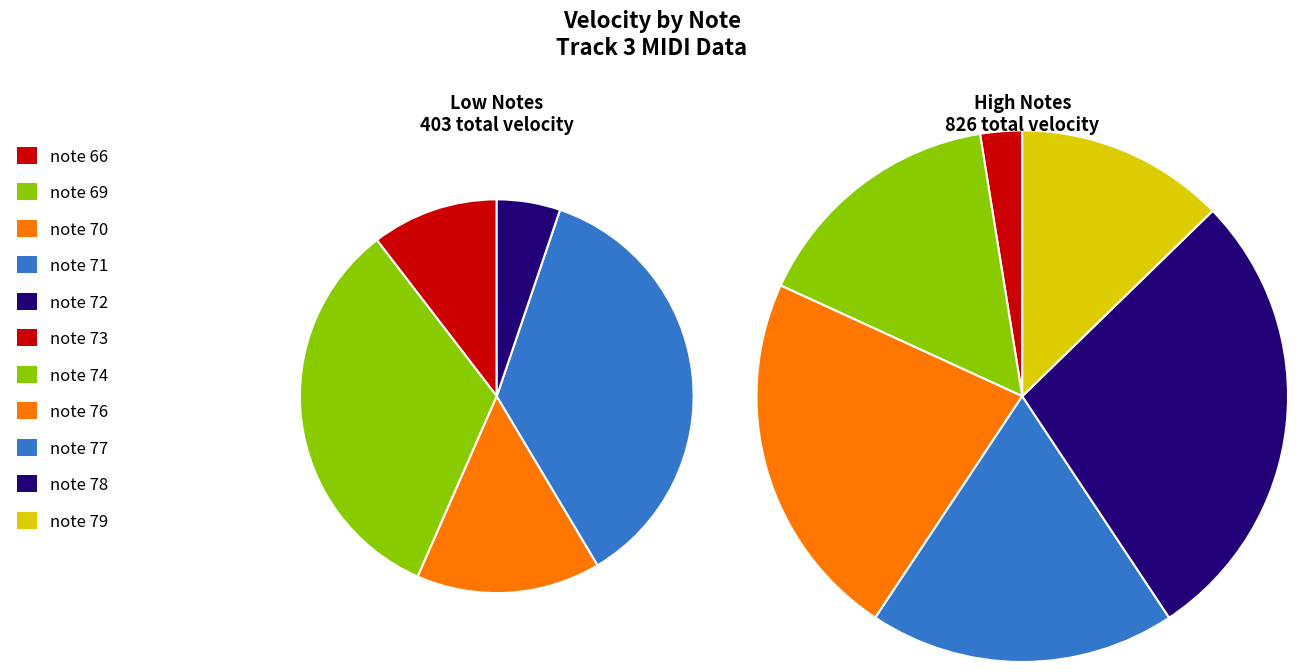

Which slice is the smallest?

note_72